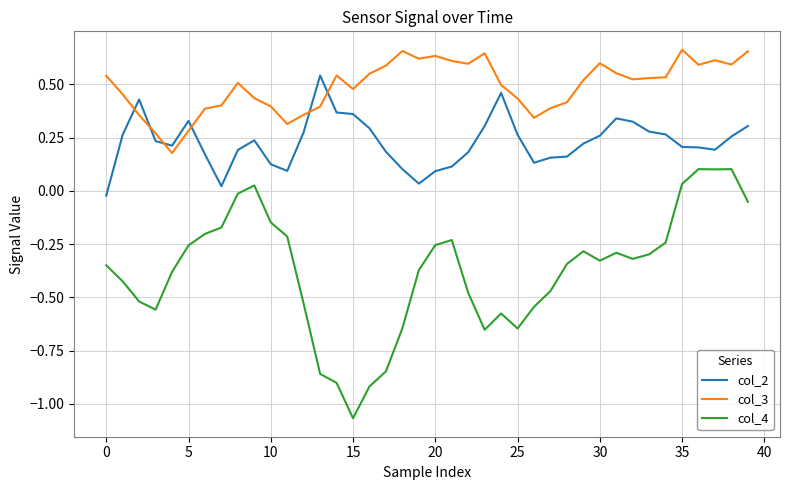

How many series are shown in this chart?

3